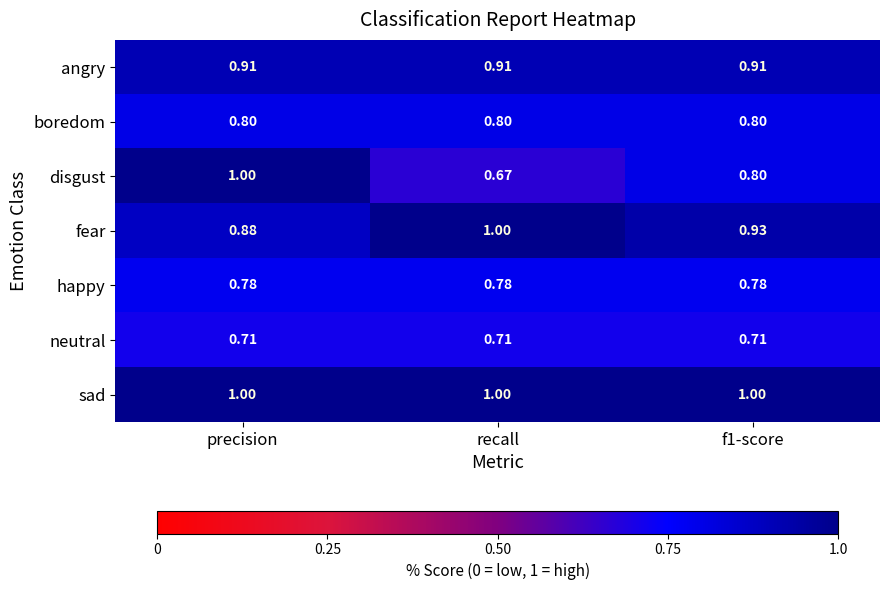

Which category has the lowest value across all series?

recall